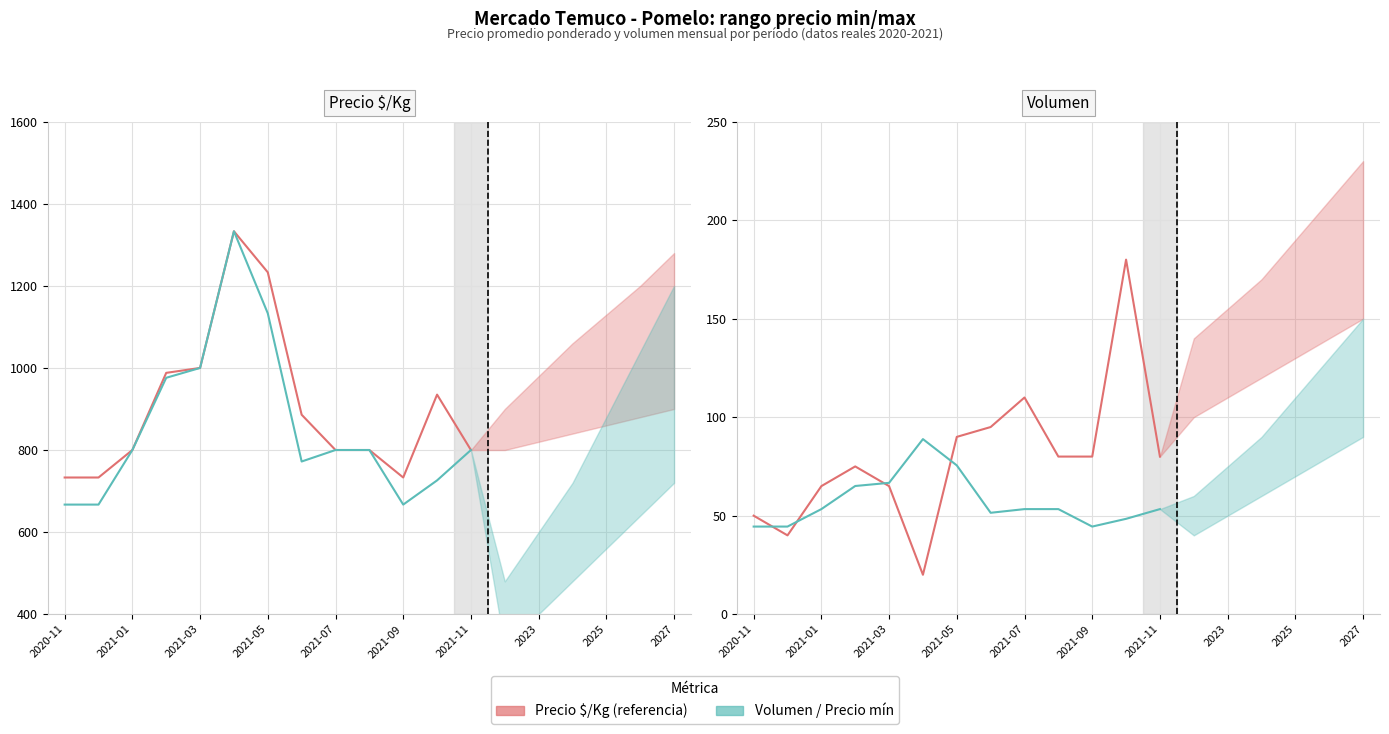

What is the value of the Precio mínimo $/Kg point at the 5th from the left?

1000.0